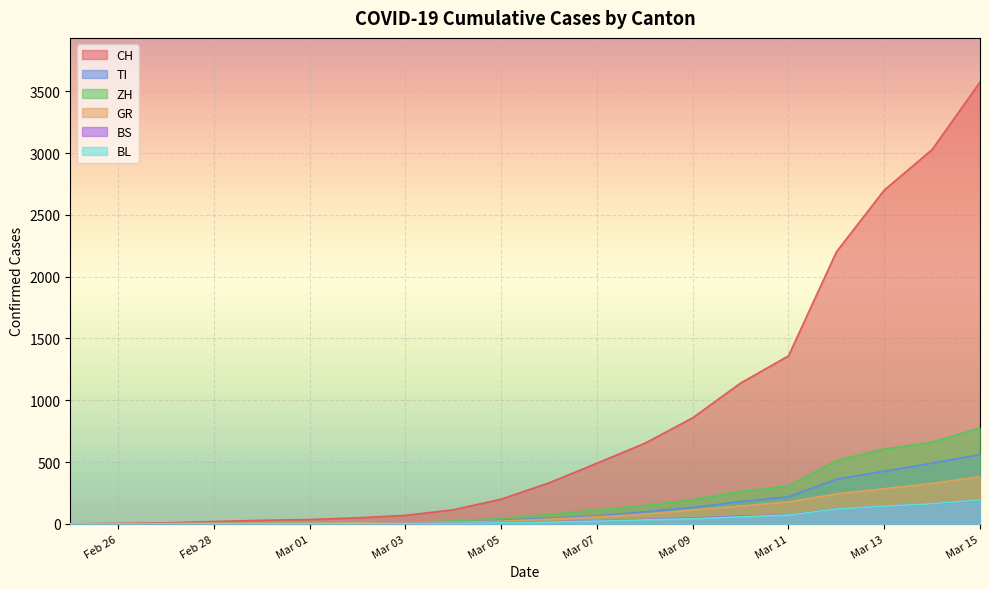

What are all the series names shown in the legend?

CH, TI, ZH, GR, BS, BL